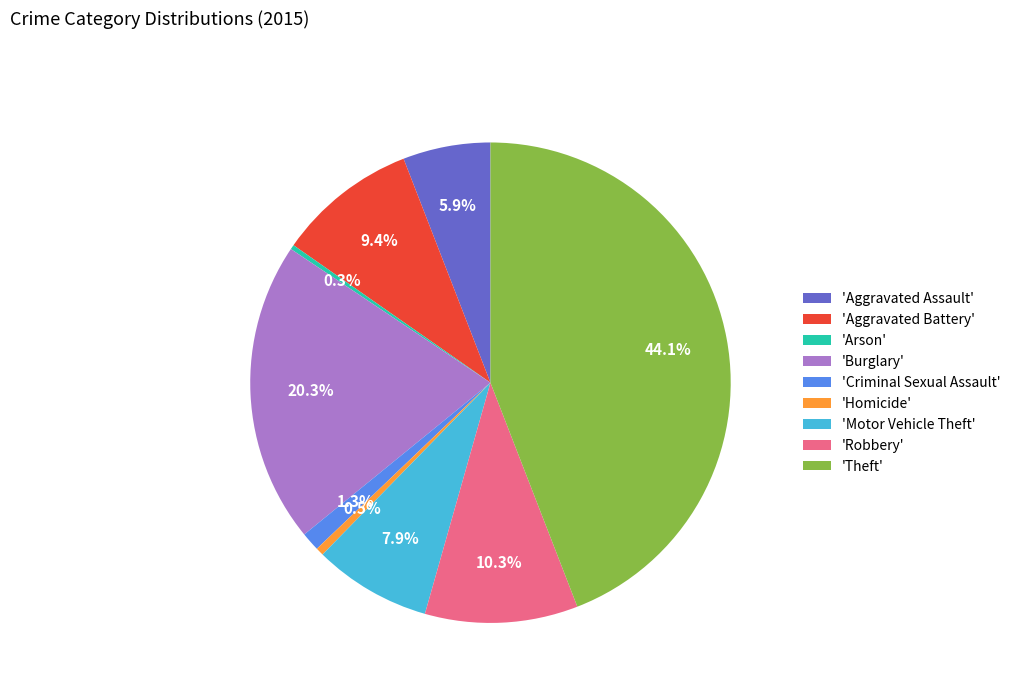

Between 'Aggravated Battery' and 'Robbery', which is larger?

'Robbery'